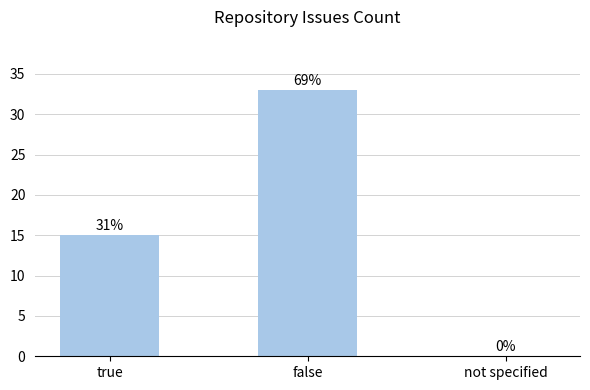

Where is the data nearest to the value 16?

true